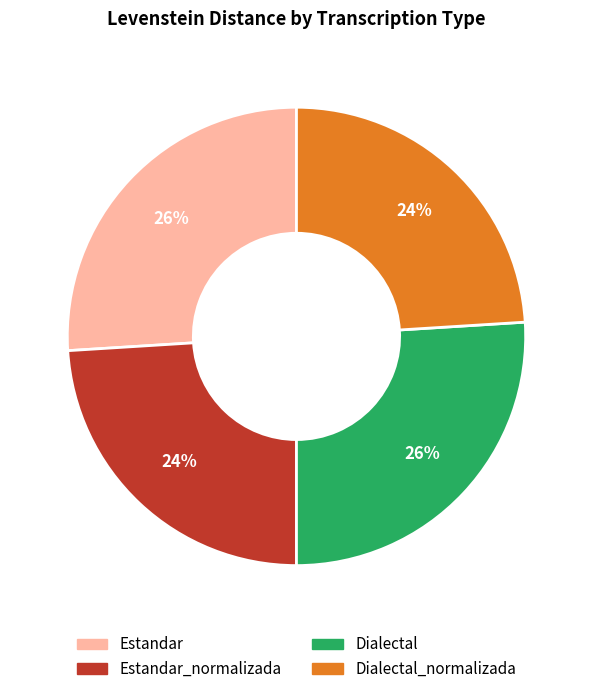

Does any single category account for the majority?

No